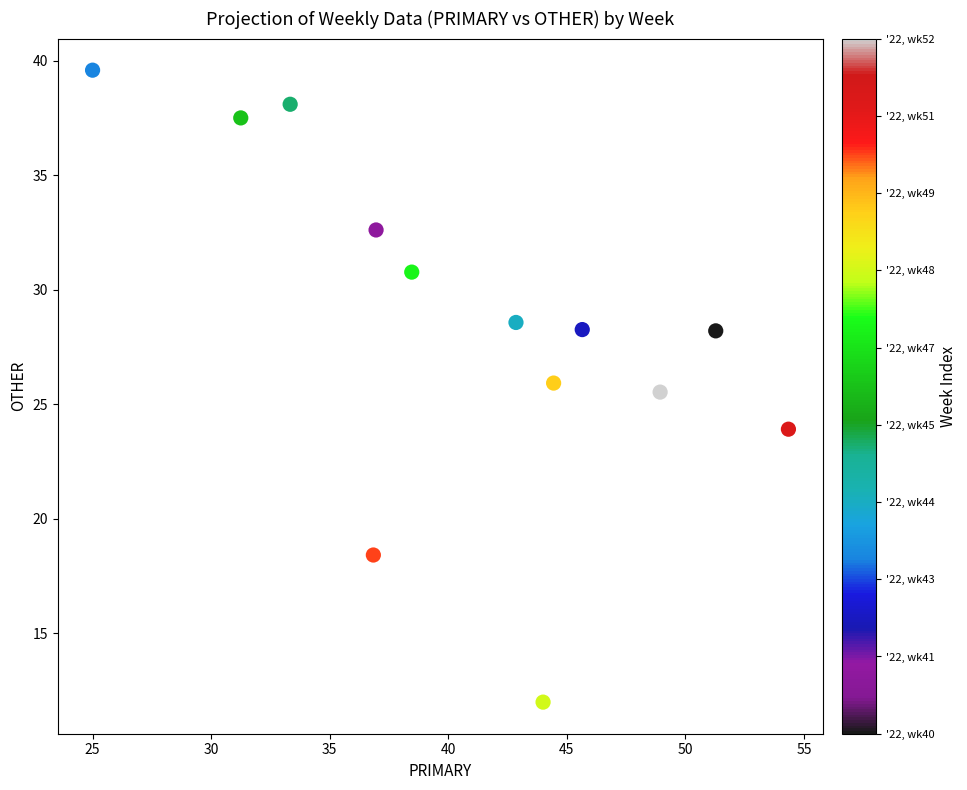

What is the range of Y values (max minus min)?

27.6